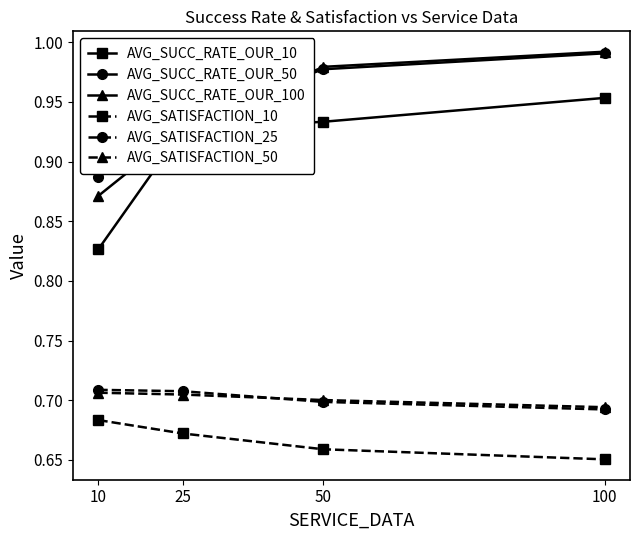

Which series ends up on top after the final intersection of AVG_SUCC_RATE_OUR_100 and AVG_SUCC_RATE_OUR_50?

AVG_SUCC_RATE_OUR_100